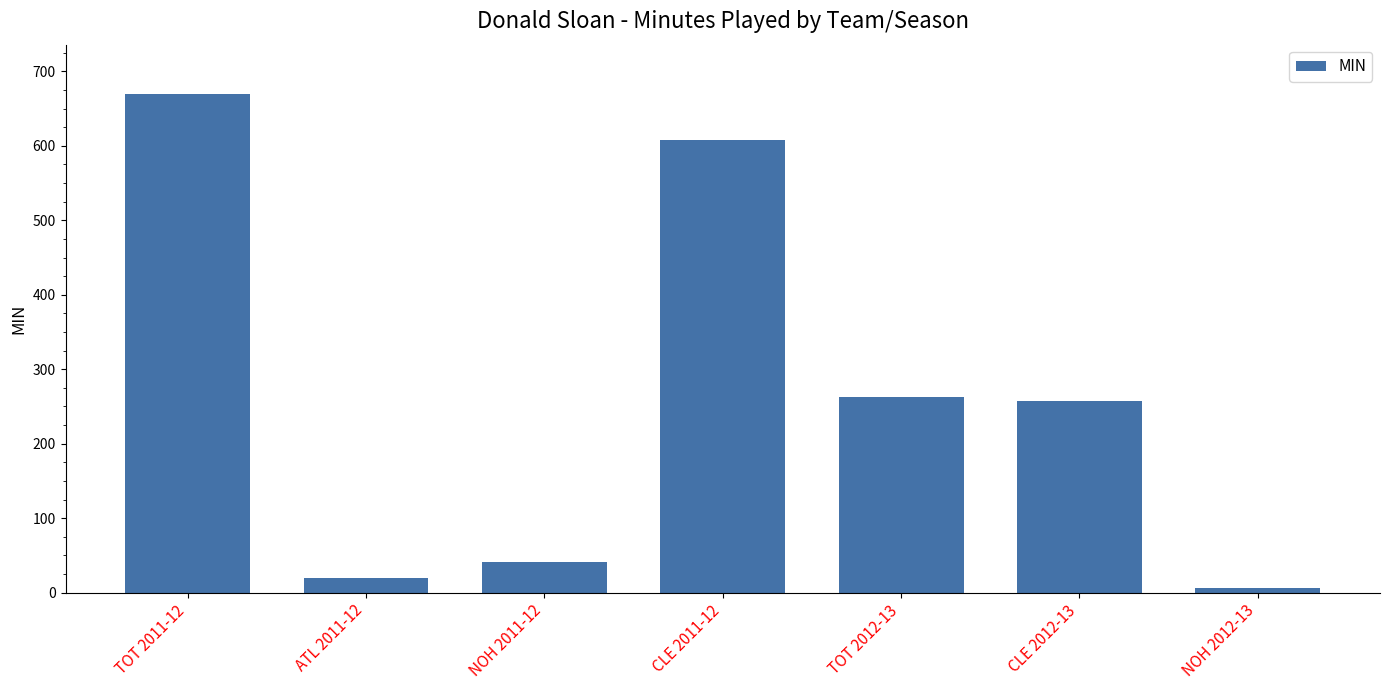

Between NOH 2011-12 and NOH 2012-13, which is larger?

NOH 2011-12